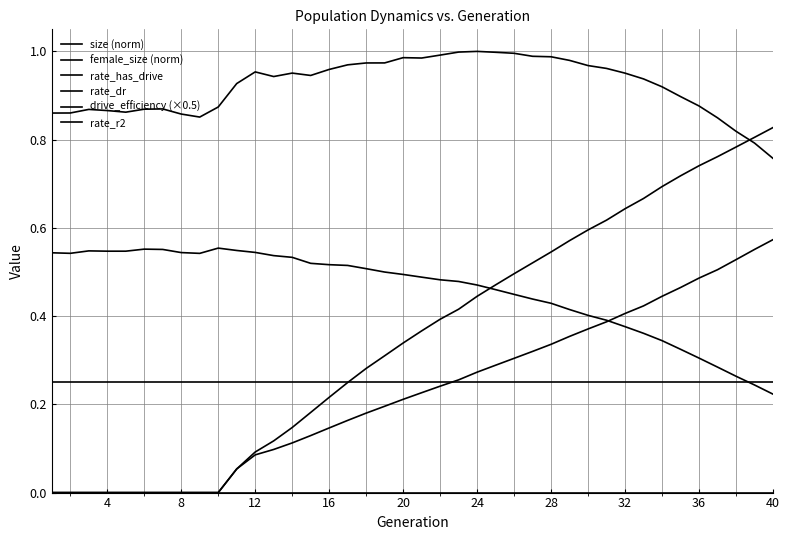

At how many categories does at least one series exceed 0?

40